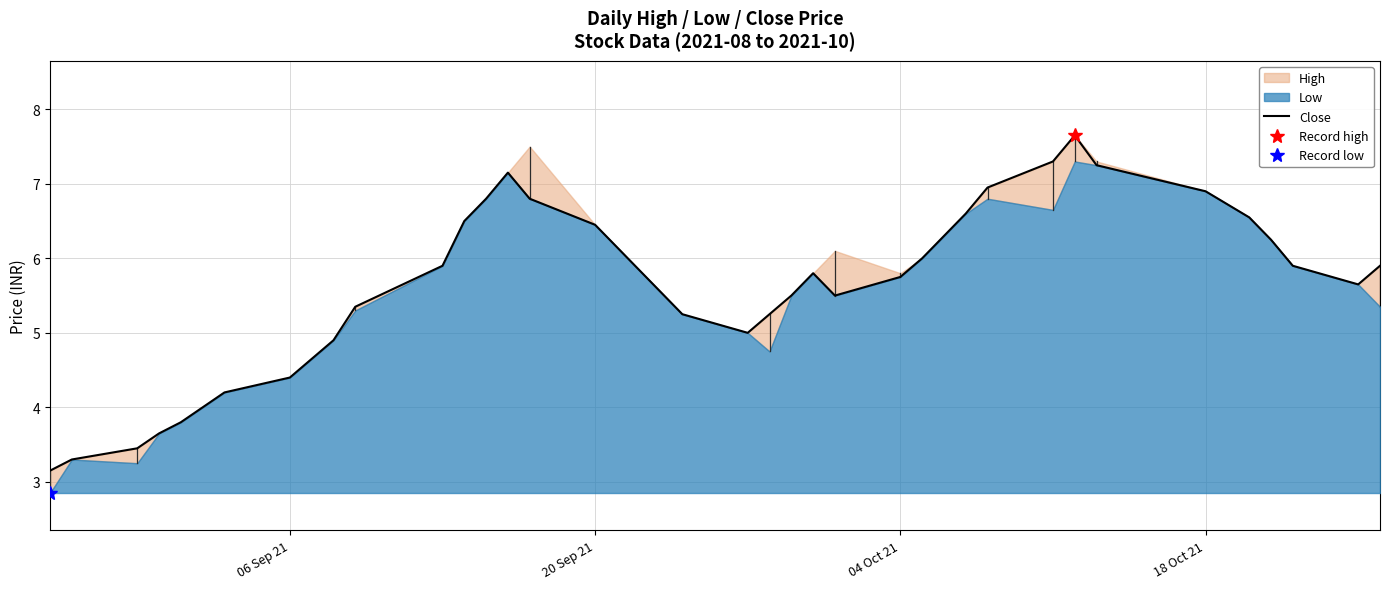

True or false: there are more than 1 points higher than both neighbors.

True